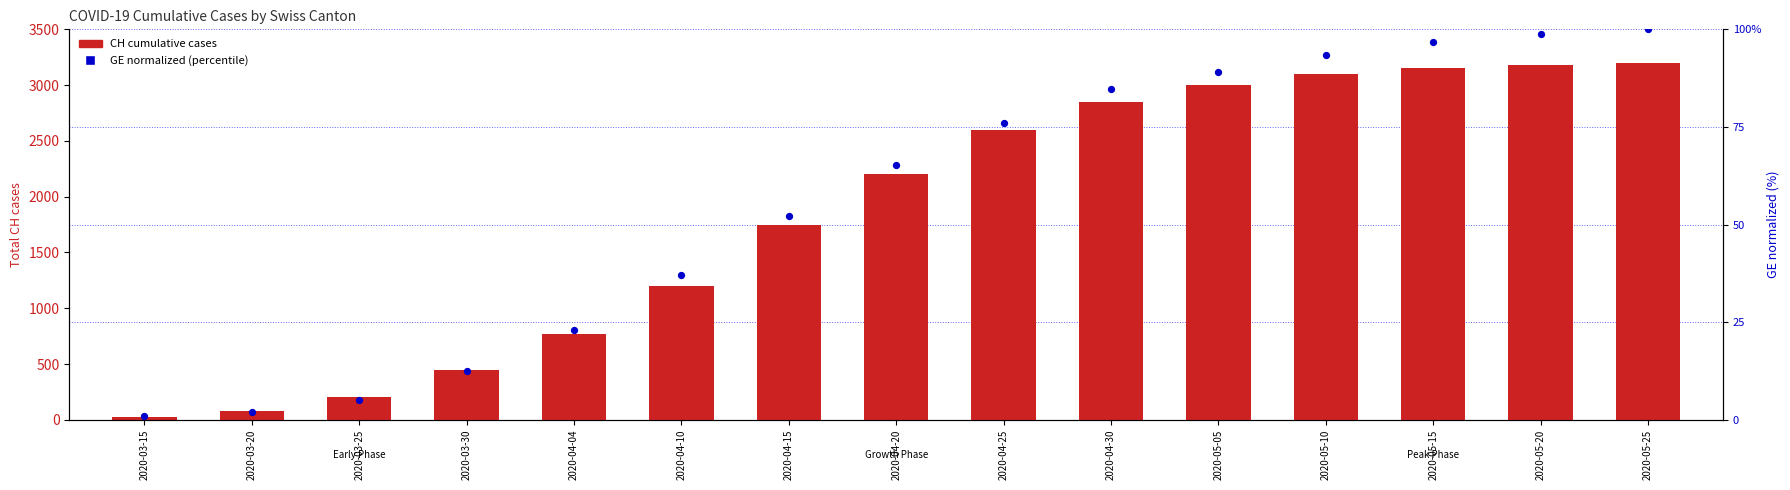

Is the value of CH cumulative cases at 2020-03-15 greater than the value of GE (percentile-rank style) at 2020-05-15?

No